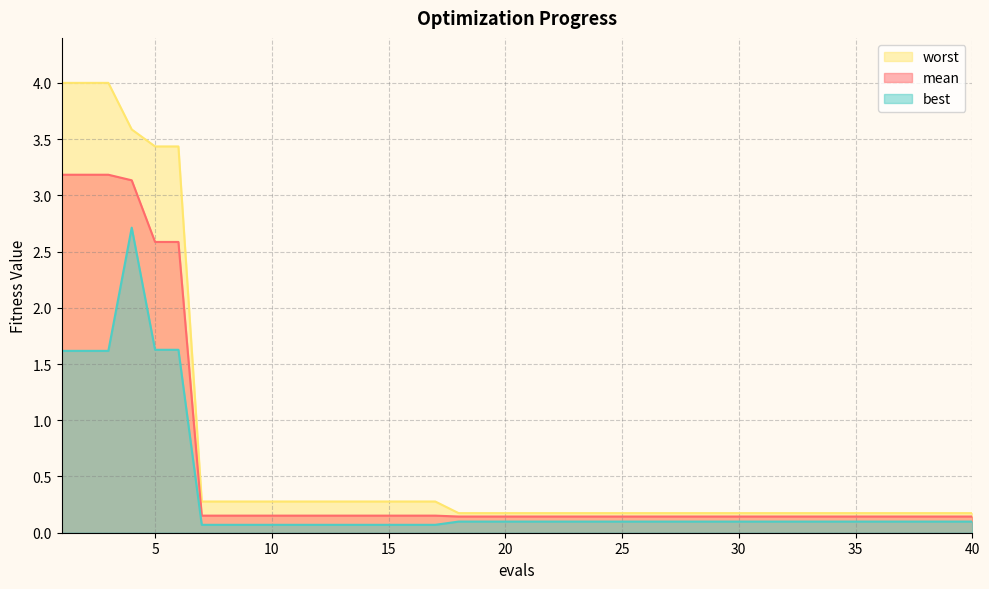

Rank the series by their maximum value, from lowest to highest.

best, mean, worst